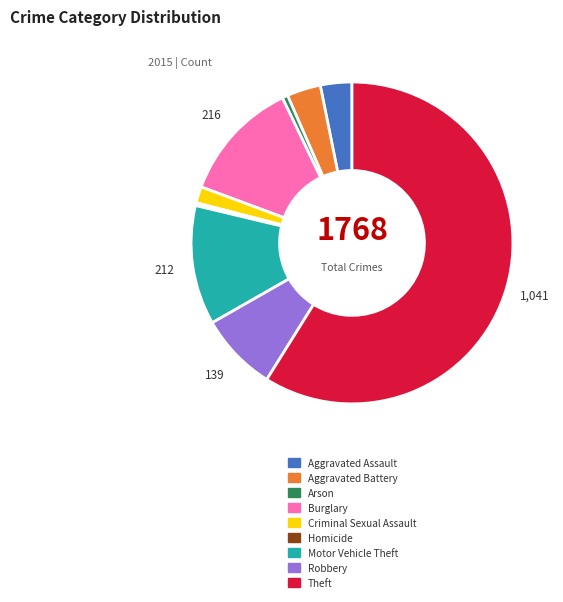

Is there a majority slice in this chart?

Yes